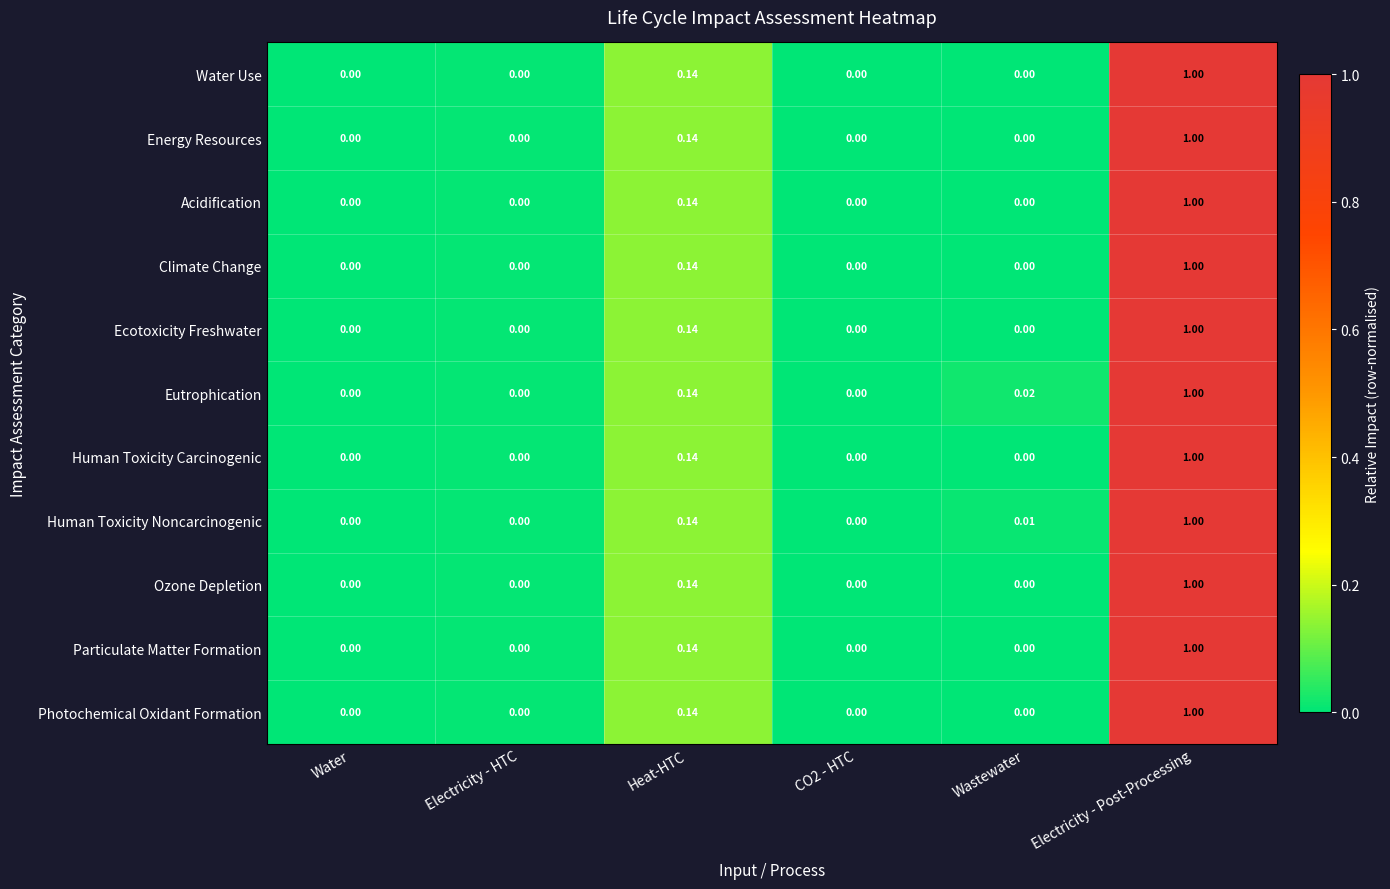

At which category does the chart reach its peak across all series?

Electricity - Post-Processing